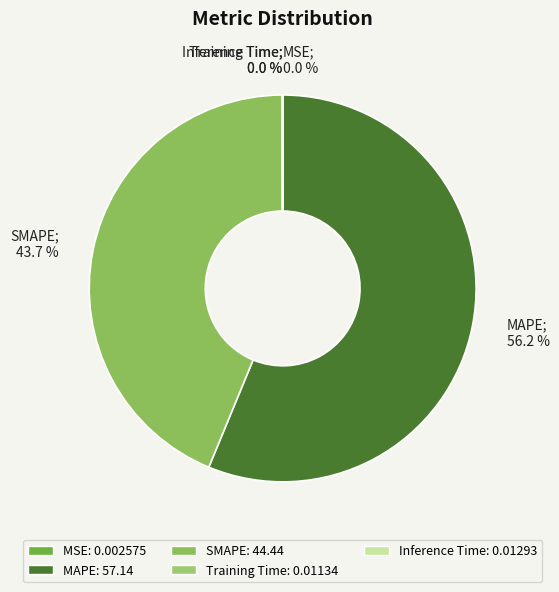

Rank the categories by value from highest to lowest.

MAPE, SMAPE, Inference Time, Training Time, MSE